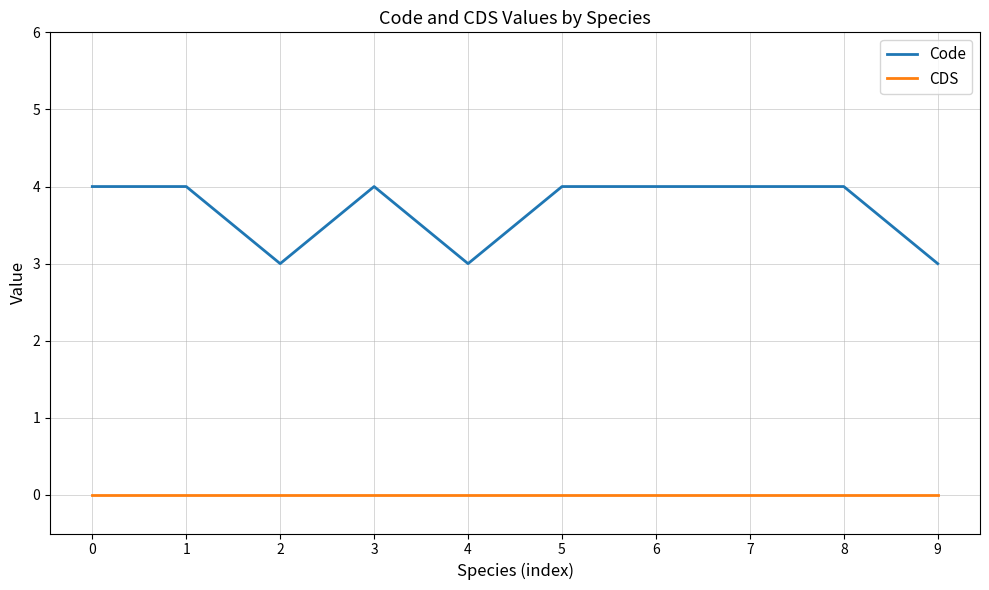

The value of Code at 8 is 4. True or false?

True